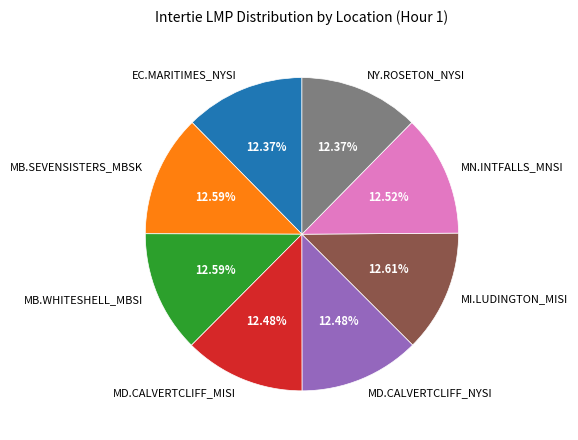

Is there a majority slice in this chart?

No